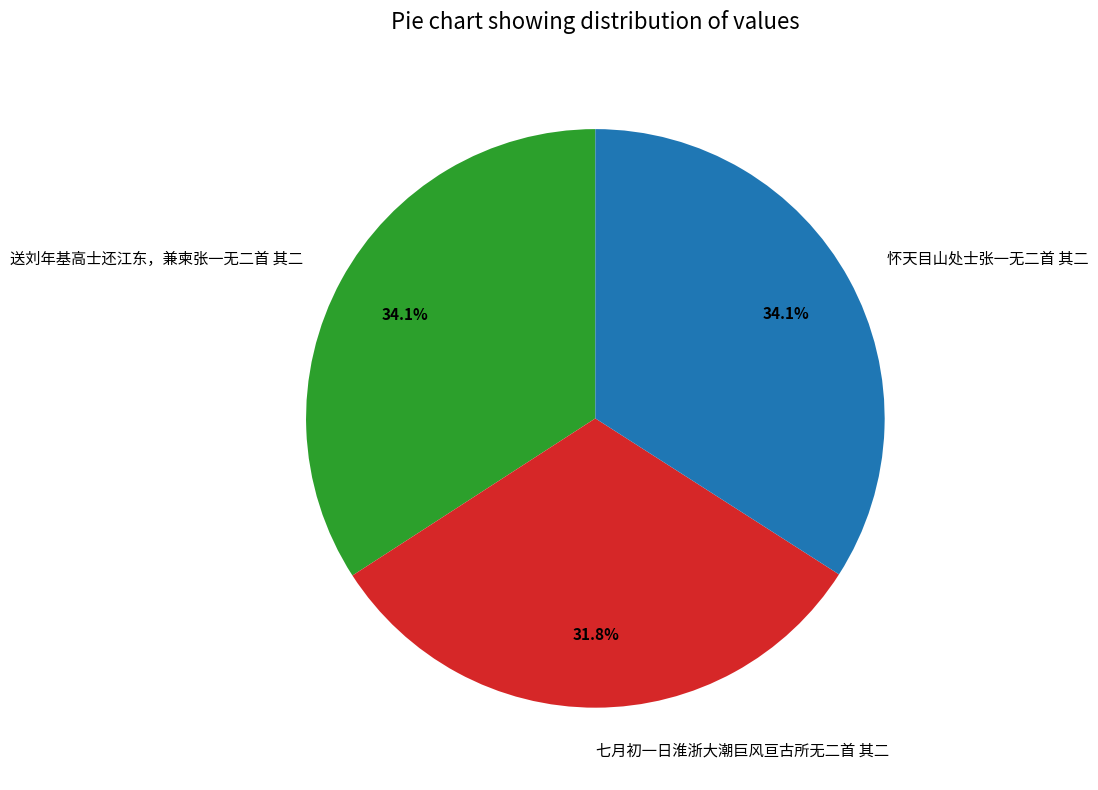

What is the ratio of the value at 怀天目山处士张一无二首 其二 to the value at 七月初一日淮浙大潮巨风亘古所无二首 其二?

1.1